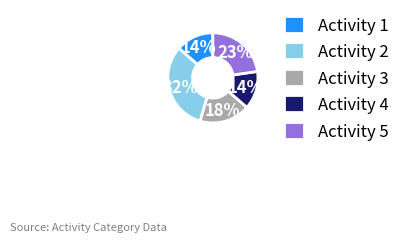

True or false: Activity 3 accounts for 18% of the total.

True